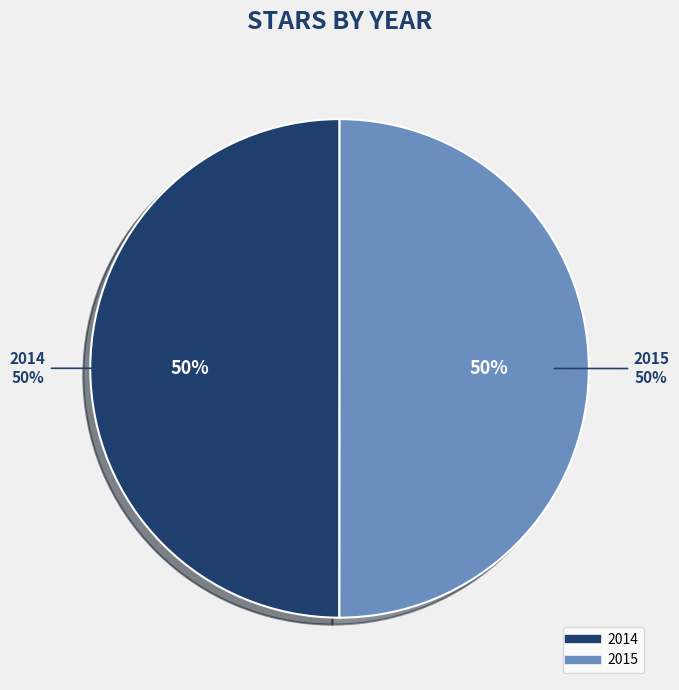

Which slice is the smallest?

2014